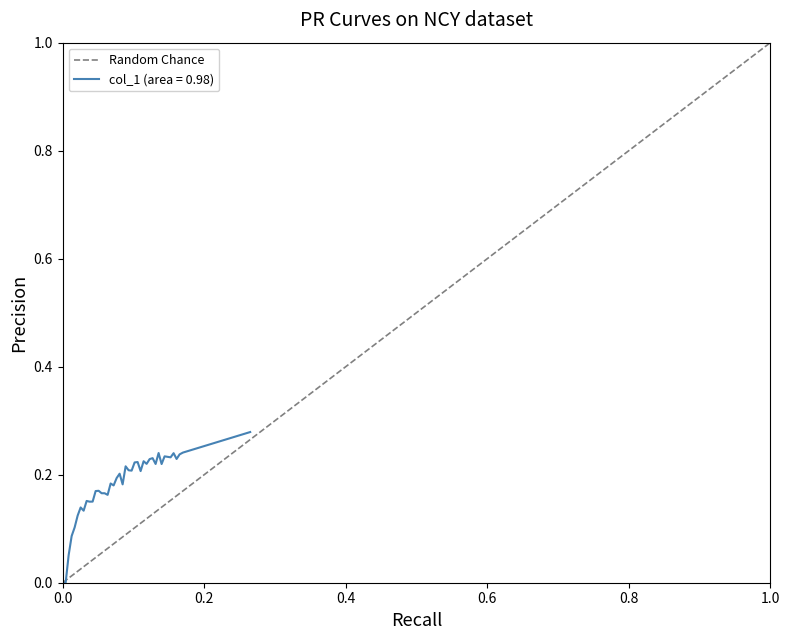

Is it true that col_1 (area = 0.98) equals -0.1 at 0.0?

False